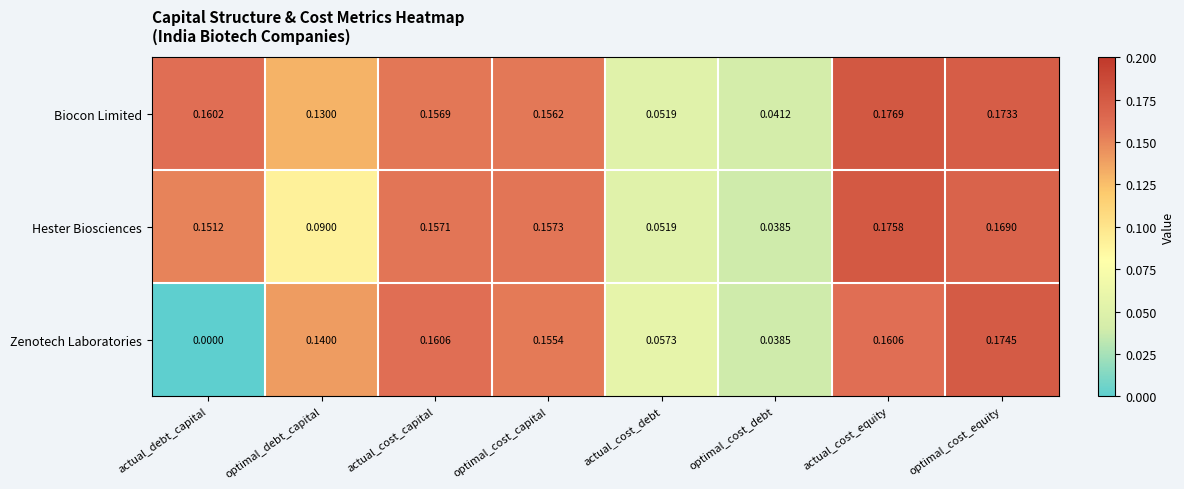

Is the value of Zenotech Laboratories at actual_cost_debt greater than the value of Biocon Limited at actual_cost_equity?

No